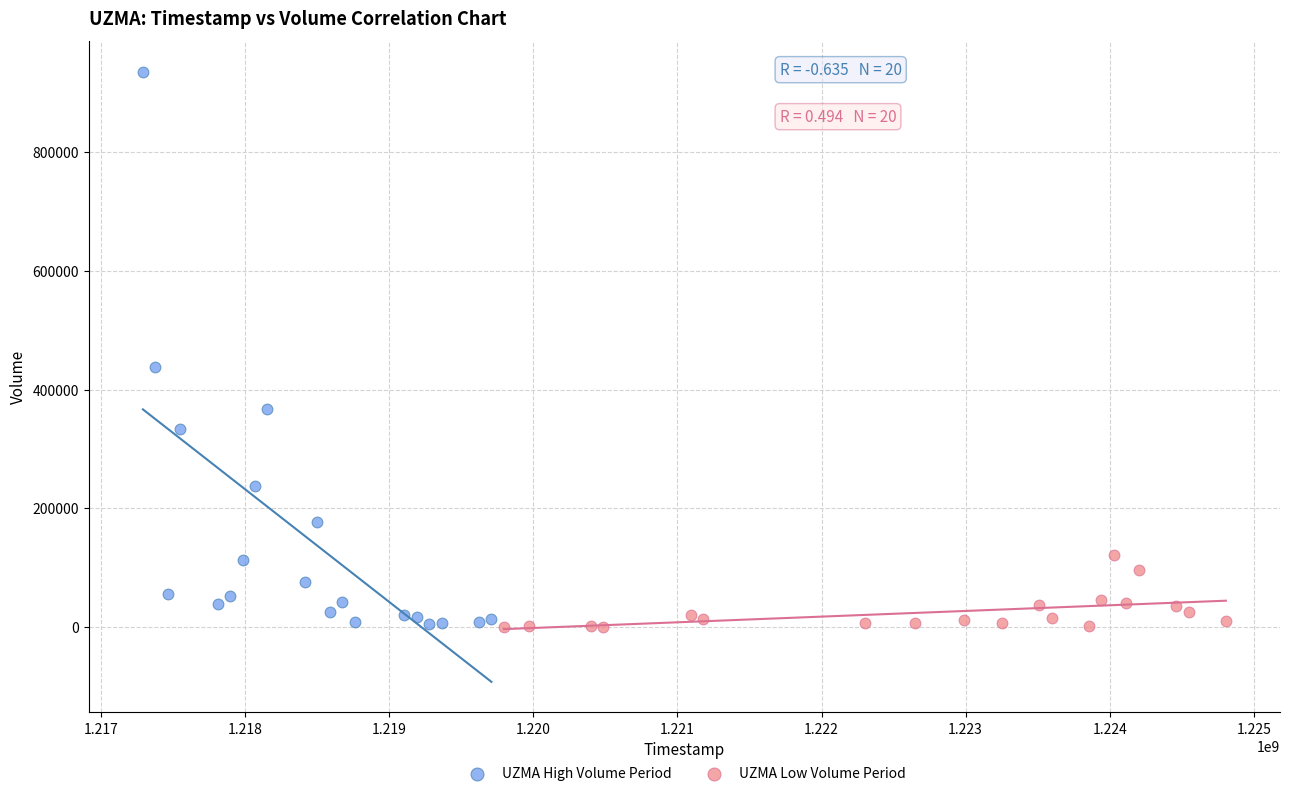

Which series has the widest spread of Y values?

UZMA High Volume Period